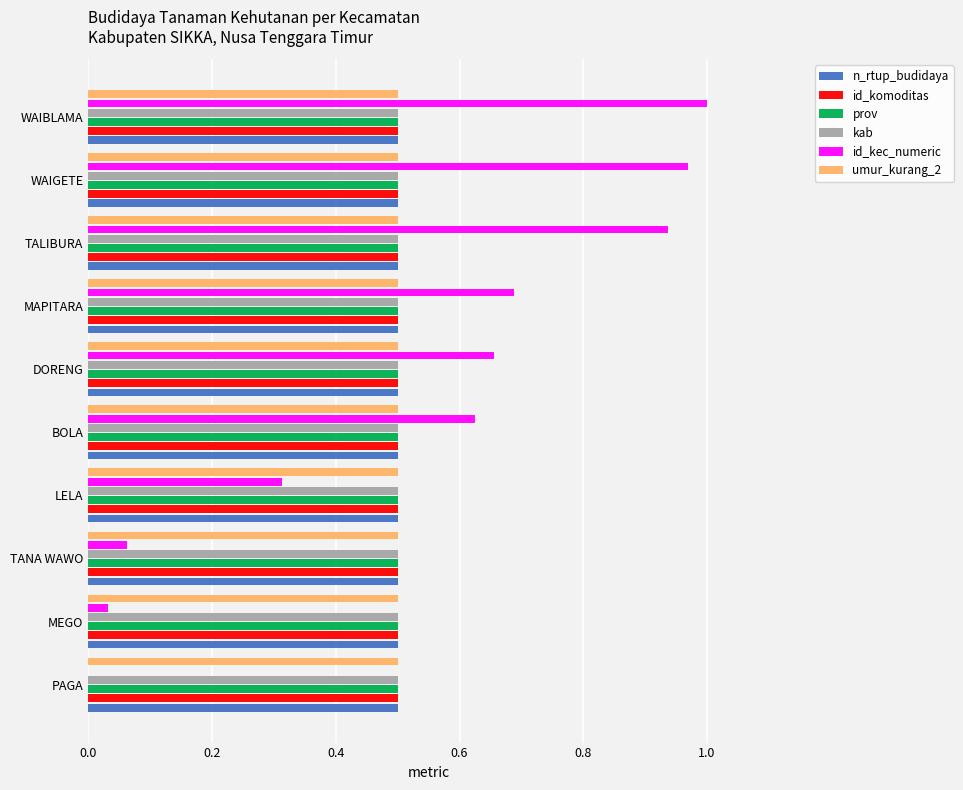

The id_komoditas series shows 0.9 at BOLA. True or false?

False